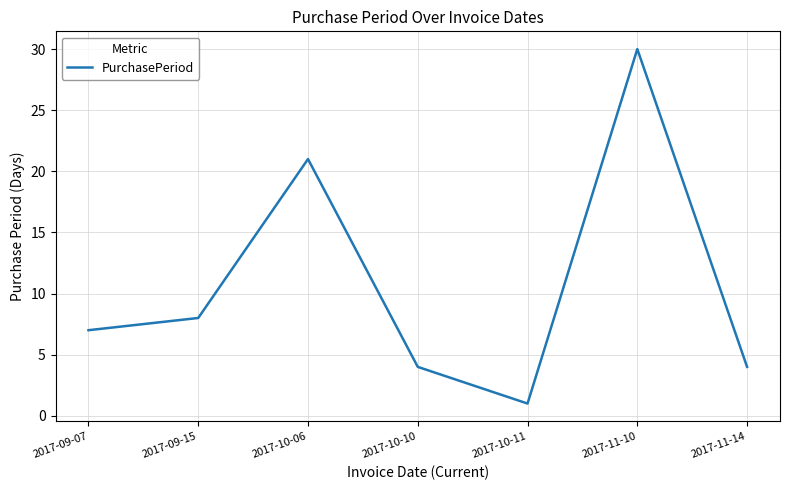

What is the minimum value shown in the chart?

1